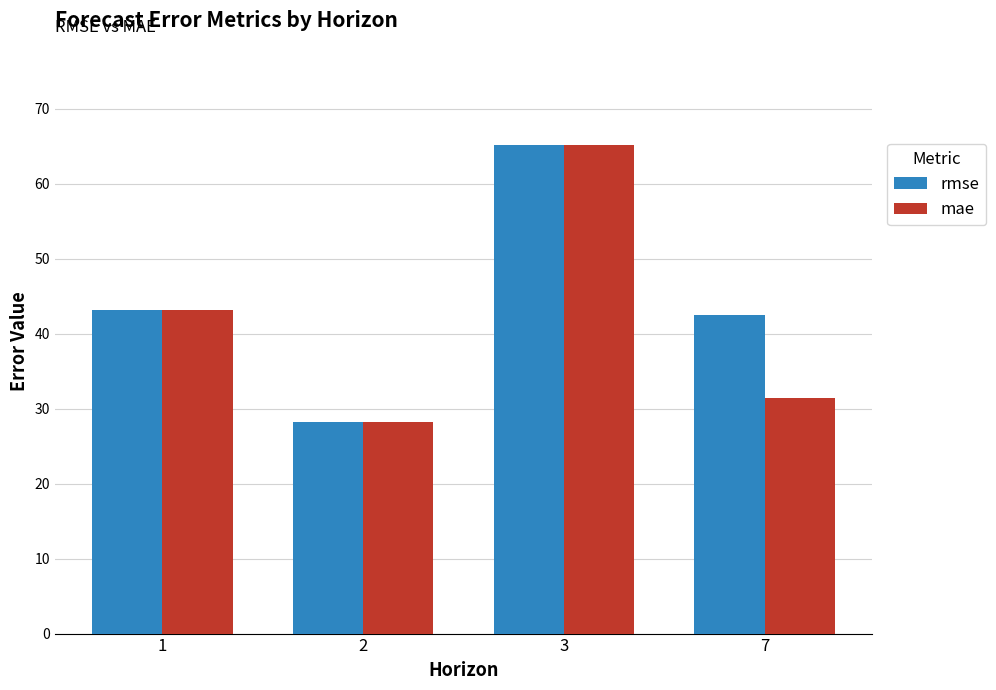

What is the value of the rmse bar at the 3rd from the left?

65.1